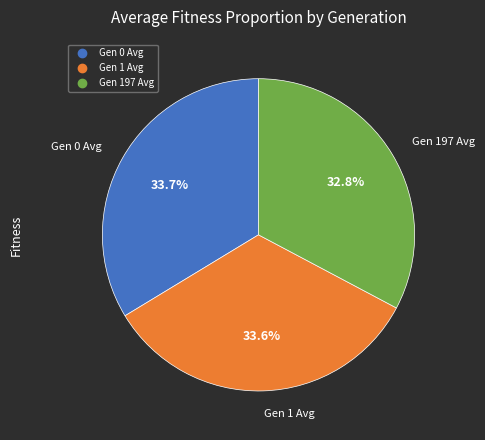

True or false: Gen 0 Avg accounts for 34% of the total.

True